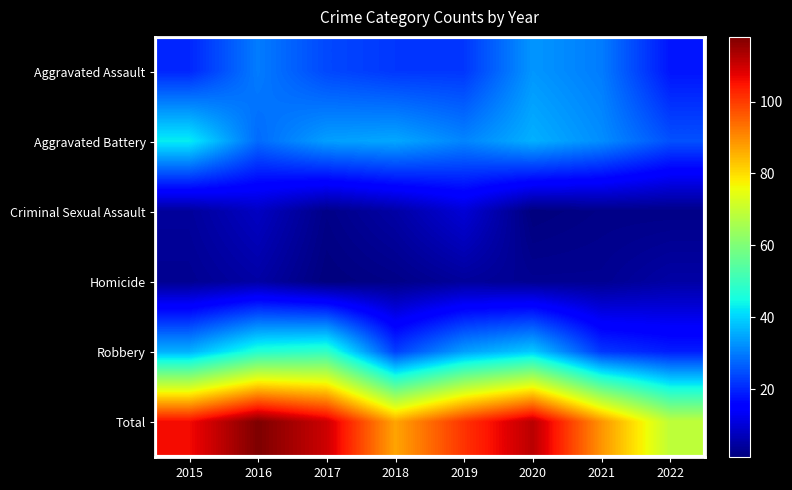

Which series has the largest range (max minus min)?

Total